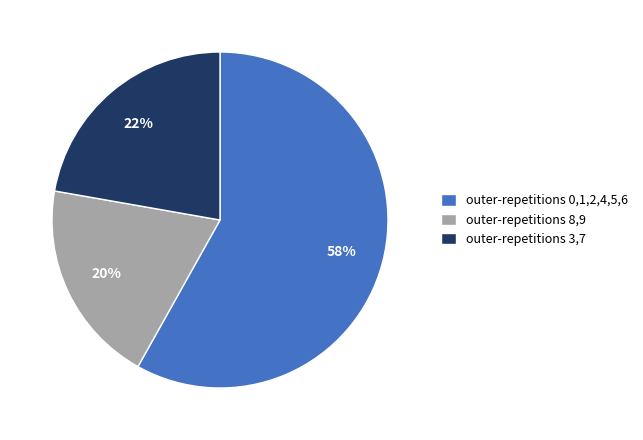

To the nearest percent, what is the combined percentage of outer-repetitions 0,1,2,4,5,6 and outer-repetitions 3,7?

80%